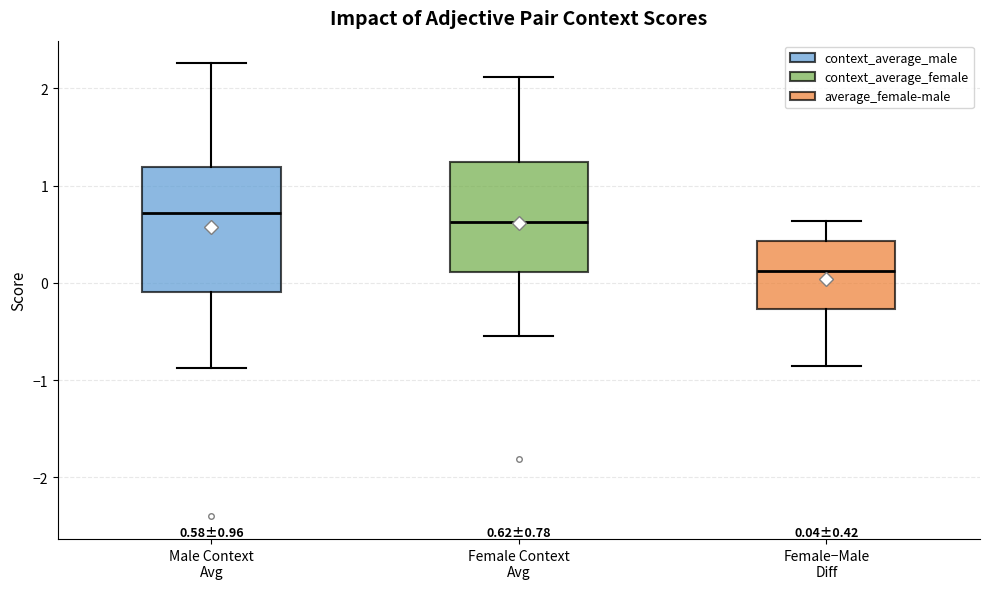

Which box's median line is the lowest?

Female−Male Diff